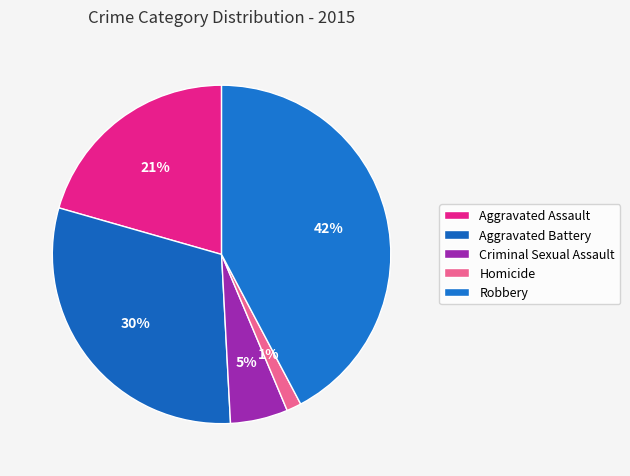

How many slices are in this pie chart?

5